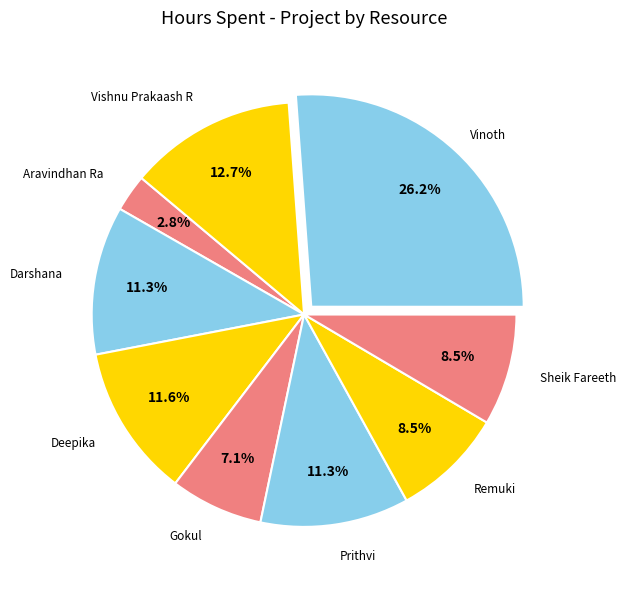

What portion of the pie excludes Prithvi?

88.7%